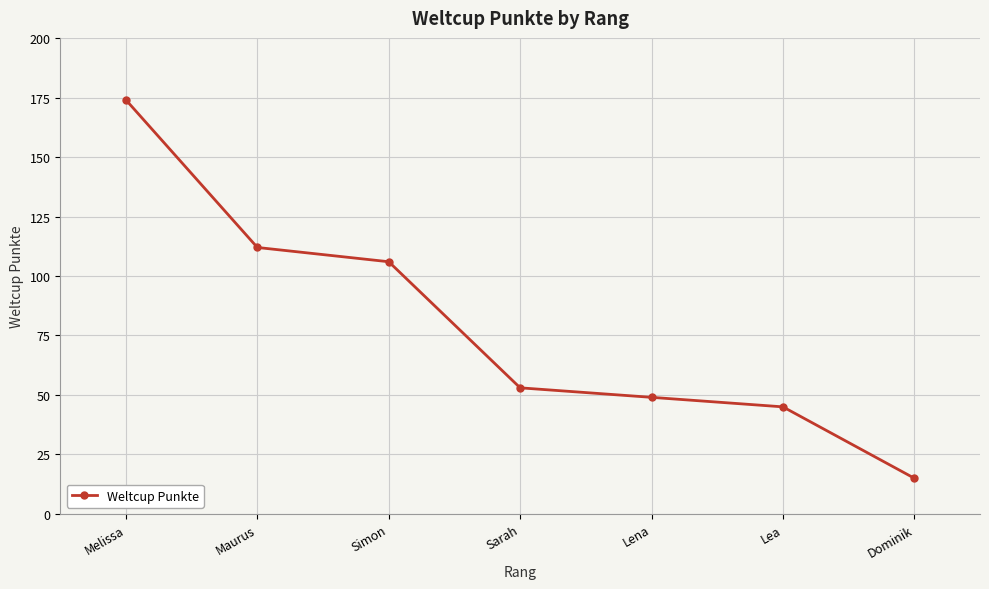

List the labels in order of value, smallest first.

Dominik, Lea, Lena, Sarah, Simon, Maurus, Melissa